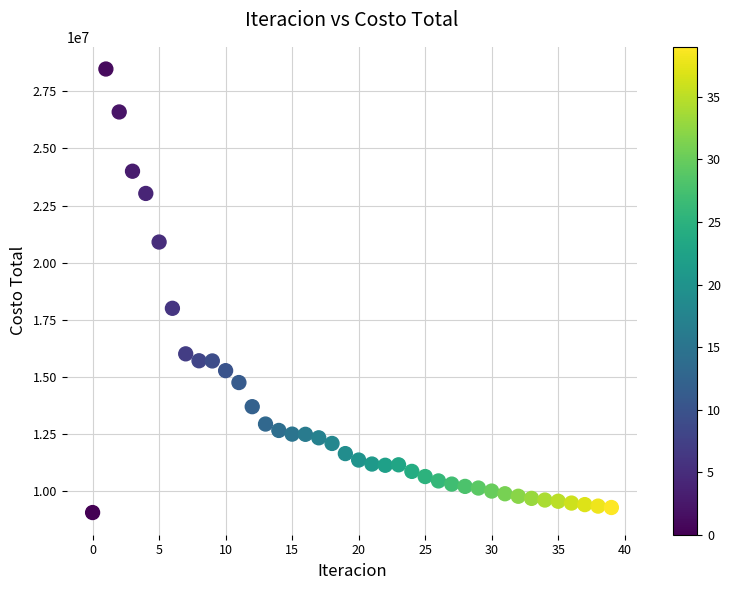

What Y value in the scatter plot is closest to 18775450?

18008905.5